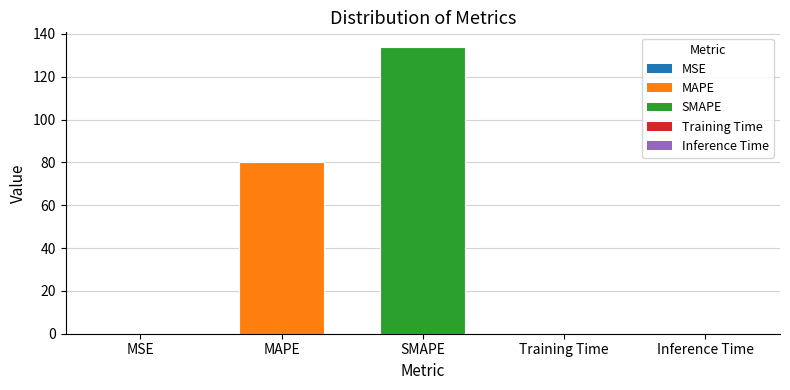

Which has a higher value, MSE or MAPE?

MAPE